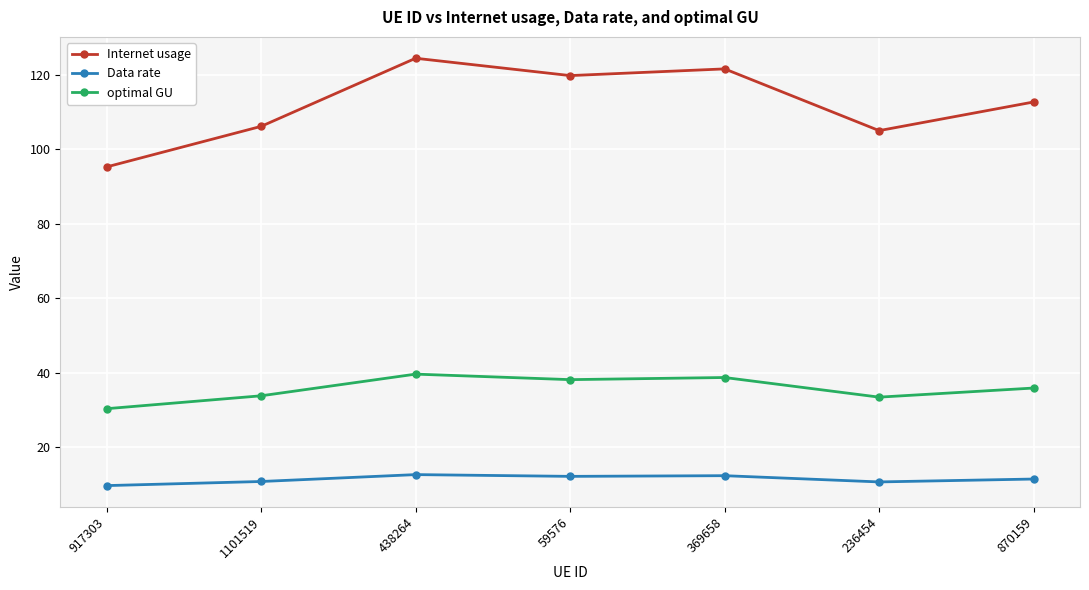

What is the minimum value for Data rate?

9.6